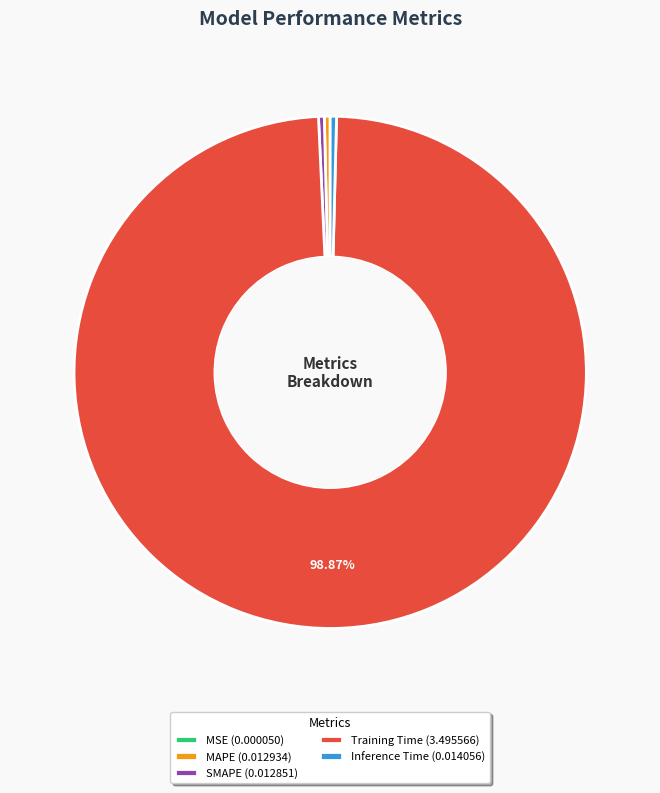

Do Training Time (3.495566) and SMAPE (0.012851) together represent more than half of the pie?

Yes